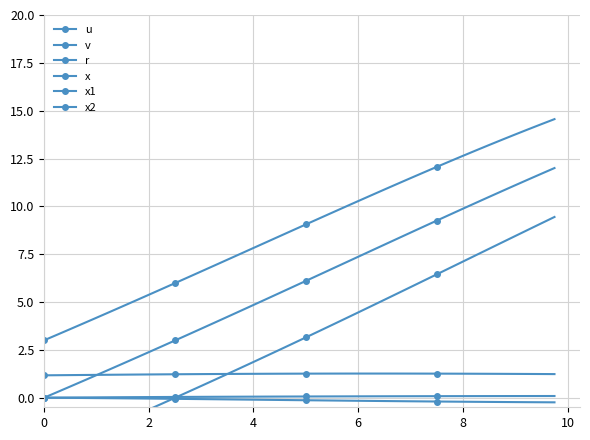

True or false: x2 has more than 0 points higher than both neighbors.

False